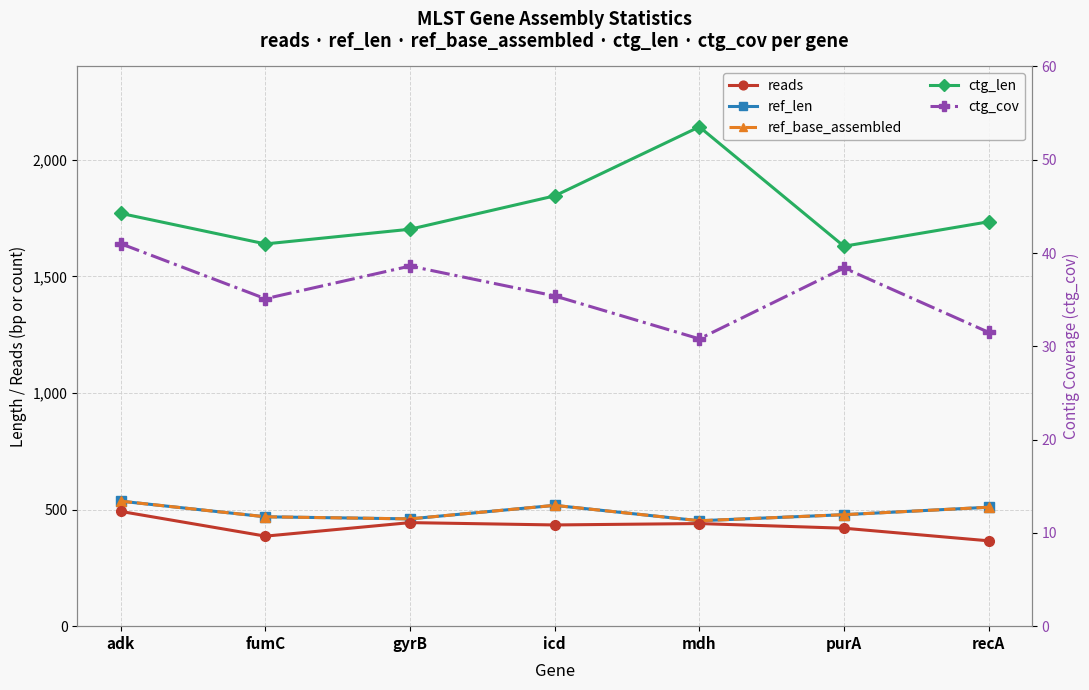

Count the number of data series in this chart.

5